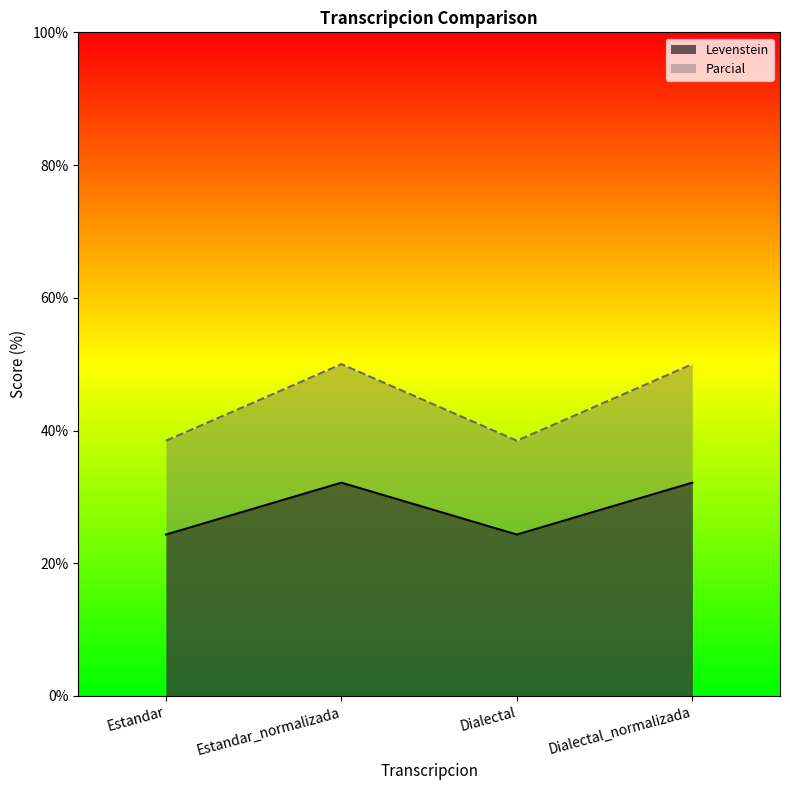

At which category does the chart reach its peak across all series?

Estandar_normalizada